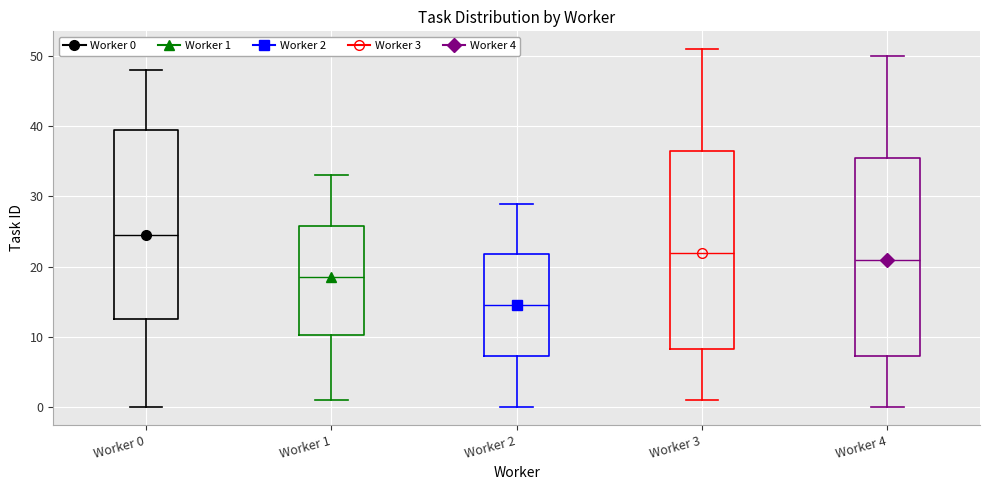

Where does the lower whisker of the box for Worker 1 end on the y-axis? The values are not printed on the chart, so give them approximately, as read against the axis.

1